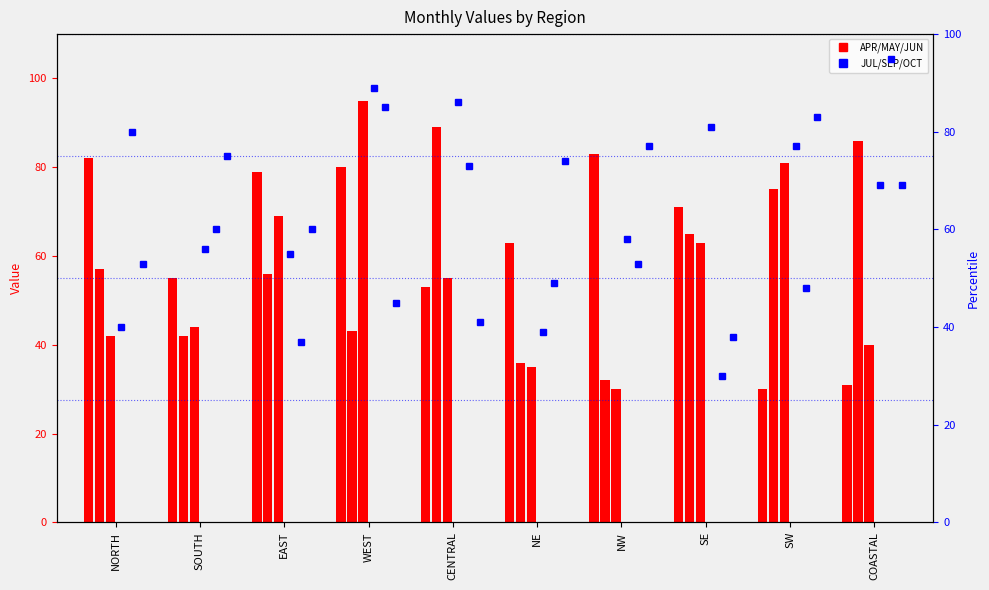

What is the label of the 9th bar from the left?

SW